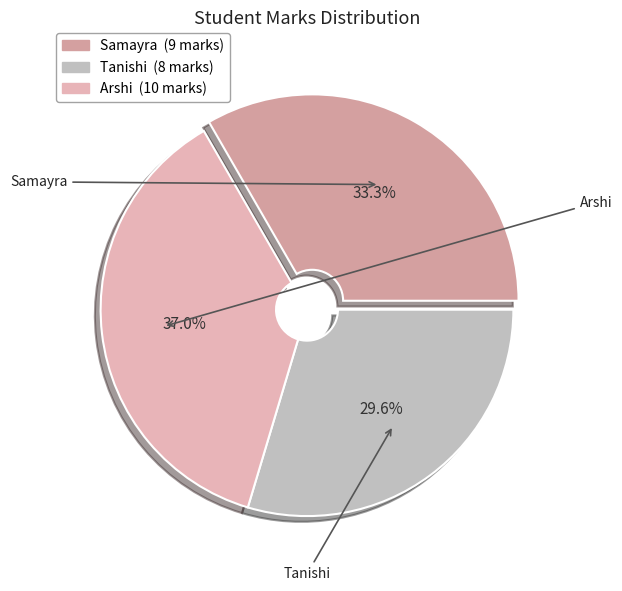

To the nearest percent, what is the average slice percentage?

33%